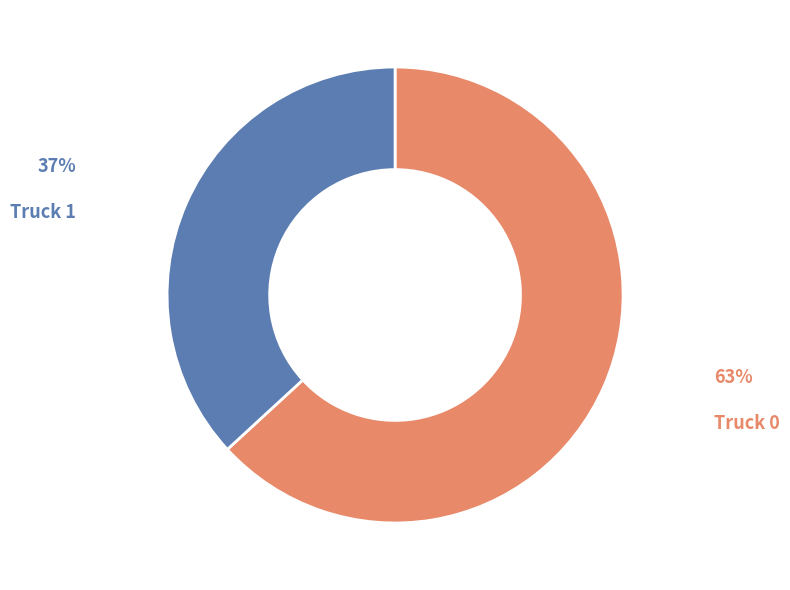

Do Truck 0 and Truck 1 together represent more than half of the pie?

Yes